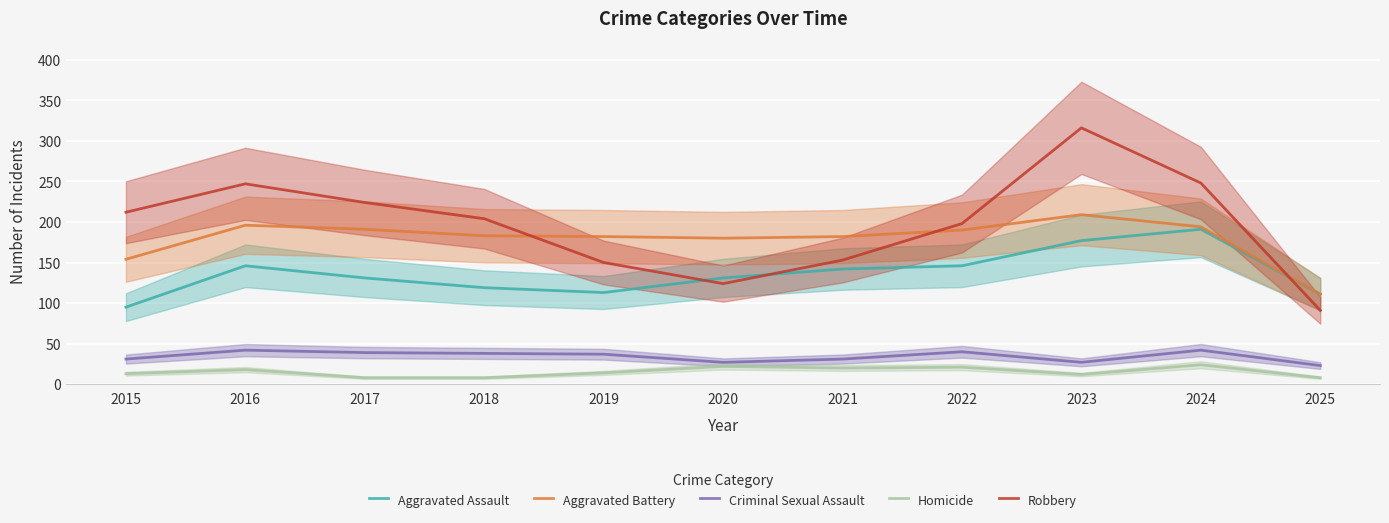

What value does the Aggravated Assault series have at 2017?

131